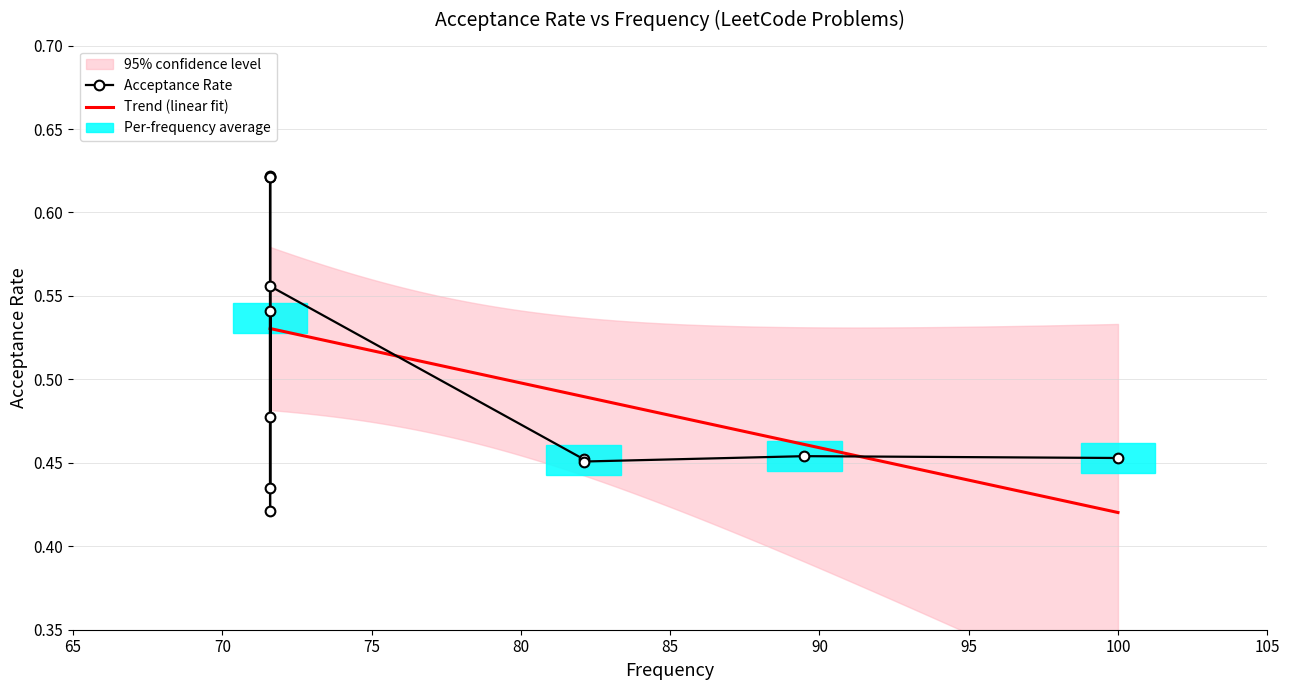

What is the difference between the maximum and minimum values?

0.2